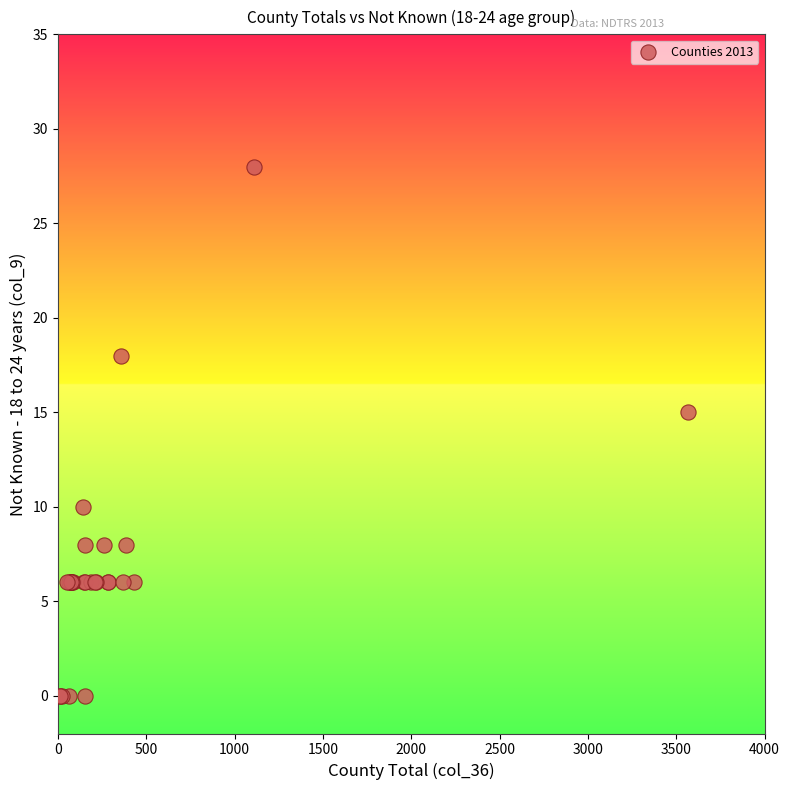

What Y value in the scatter plot is closest to 14?

15